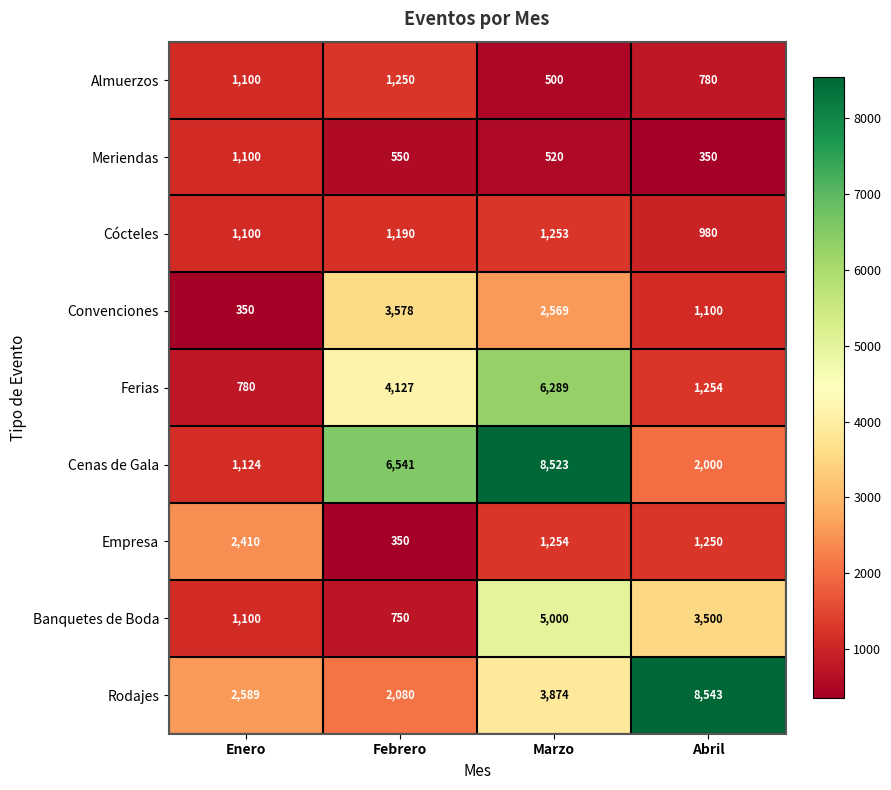

What is the difference between the maximum and minimum values in the Banquetes de Boda series?

4250